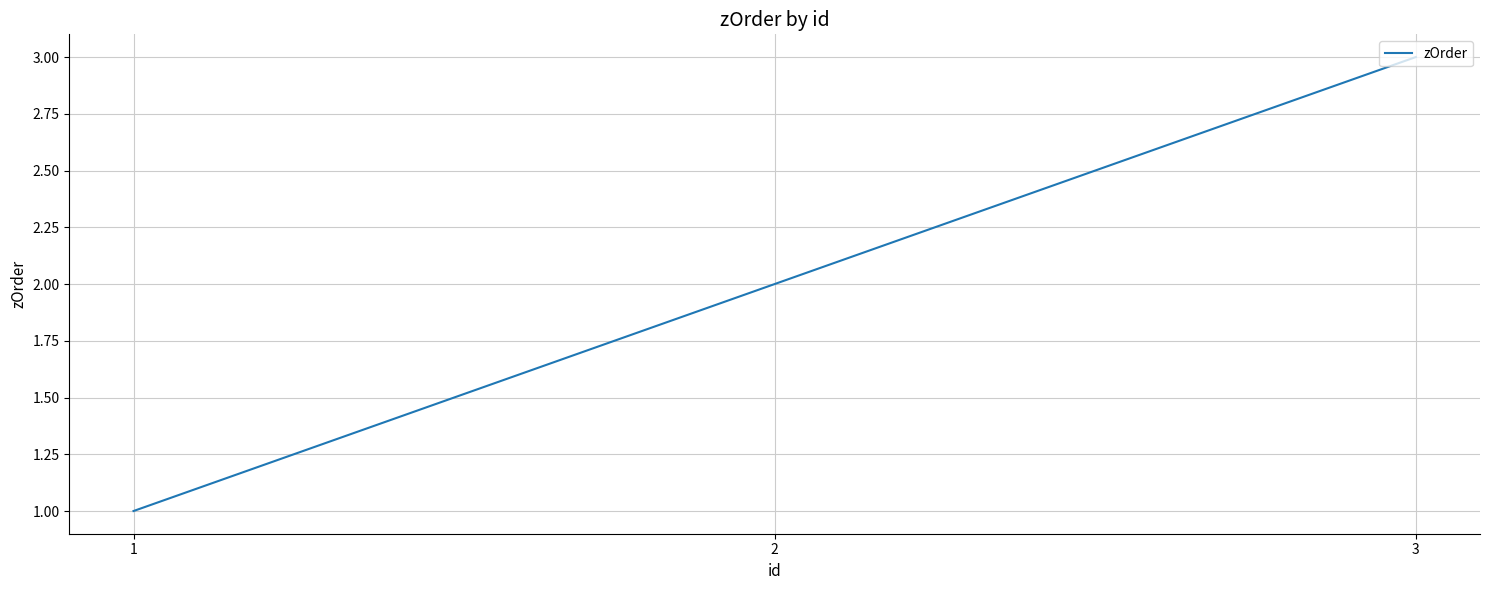

What is the difference between the maximum and minimum values?

2